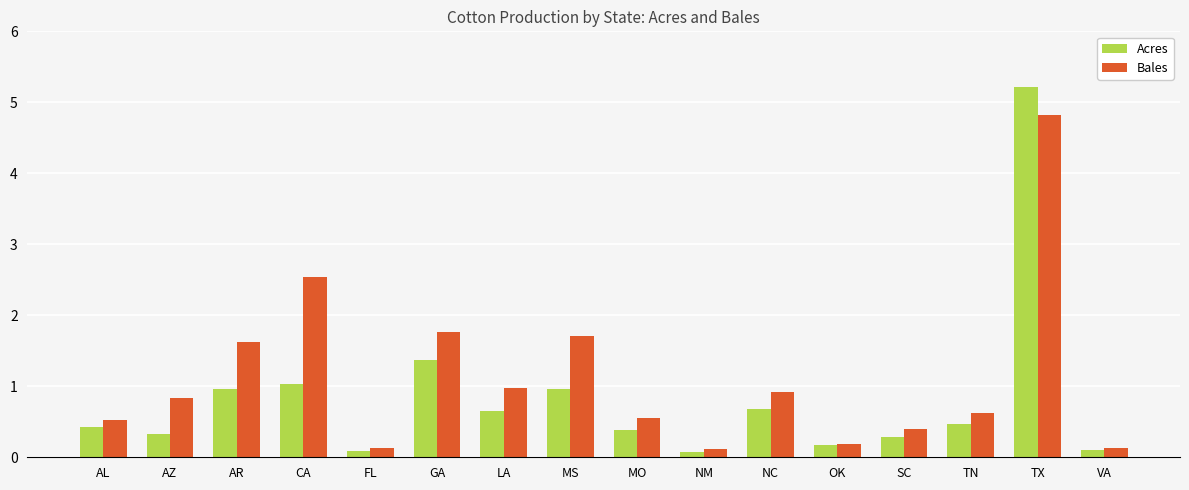

At GA, list the series in order from smallest to largest.

Acres, Bales